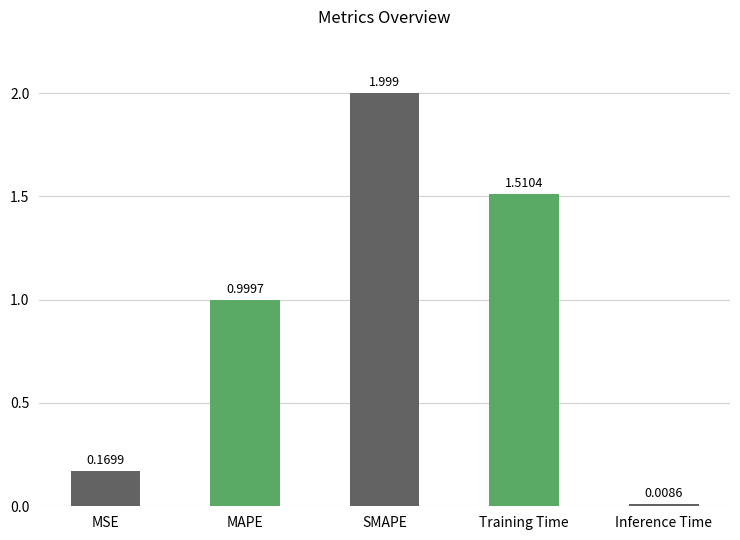

How many bars are there in total?

5